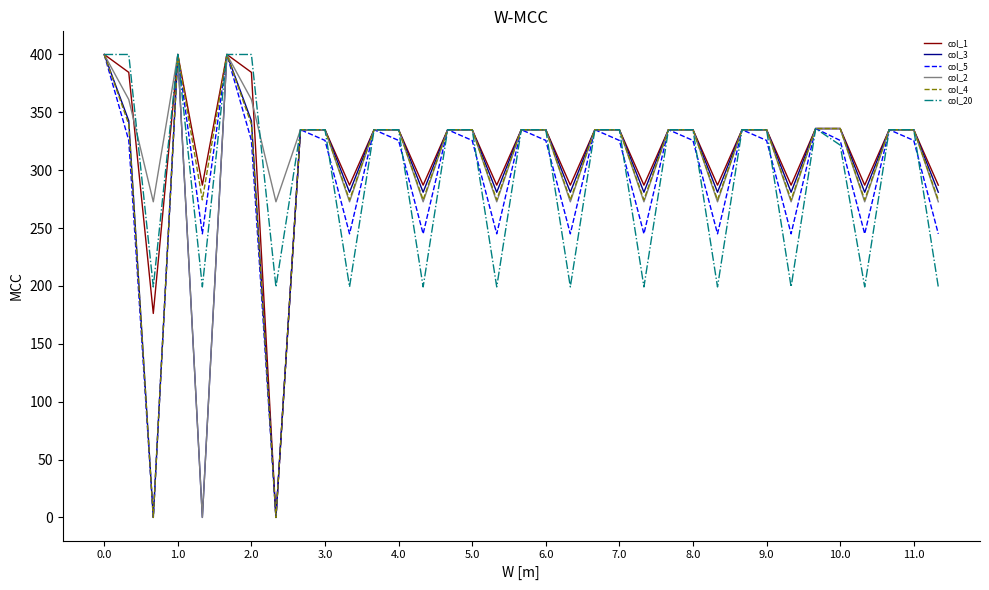

What are all the series names shown in the legend?

col_1, col_3, col_5, col_2, col_4, col_20